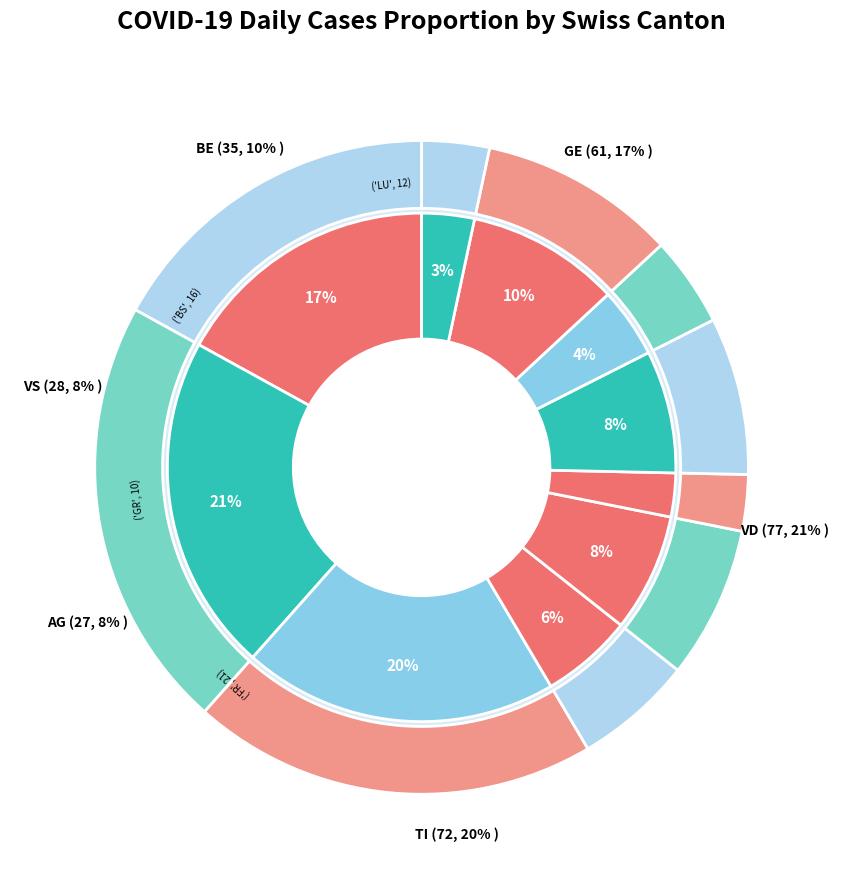

Is OW the majority of the pie?

No